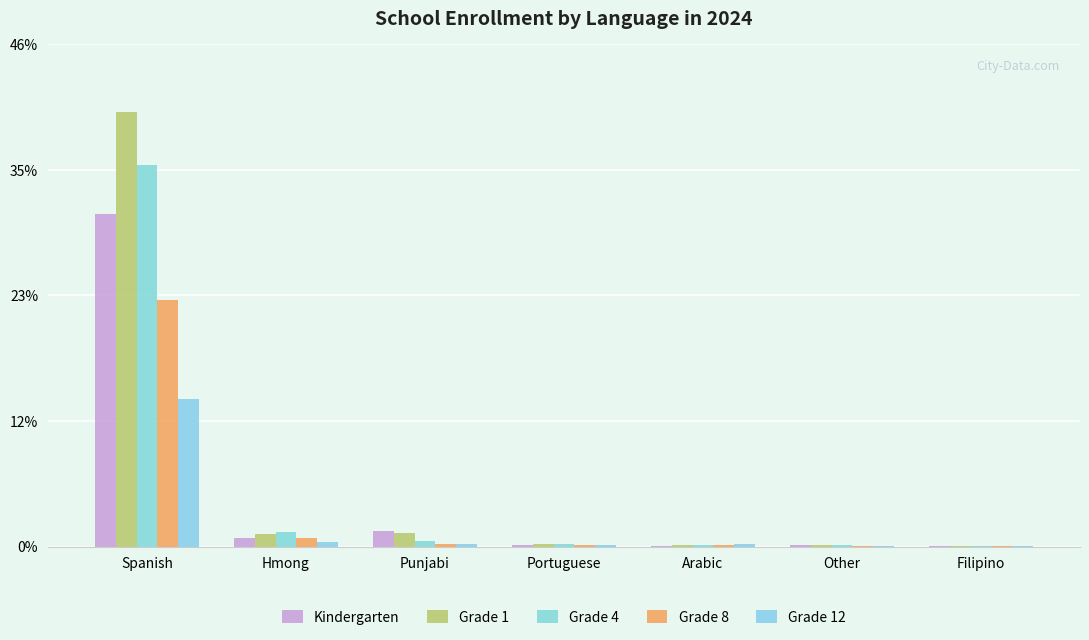

Which category has the highest value in the Grade 8 series?

Spanish